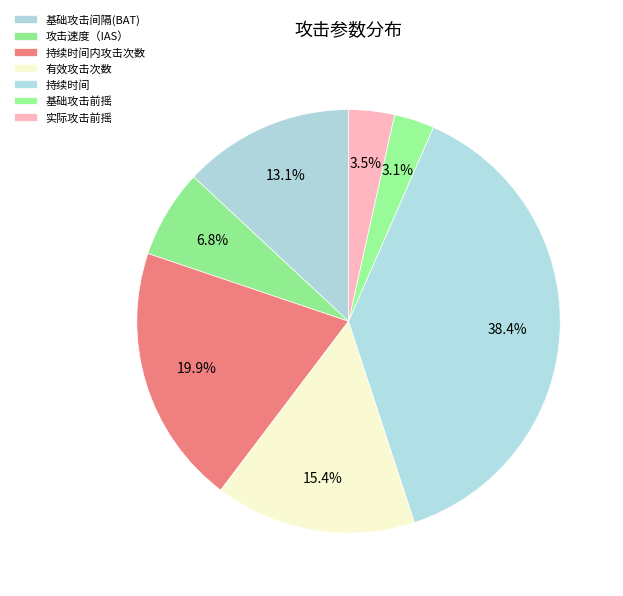

How many segments does this pie chart have?

7